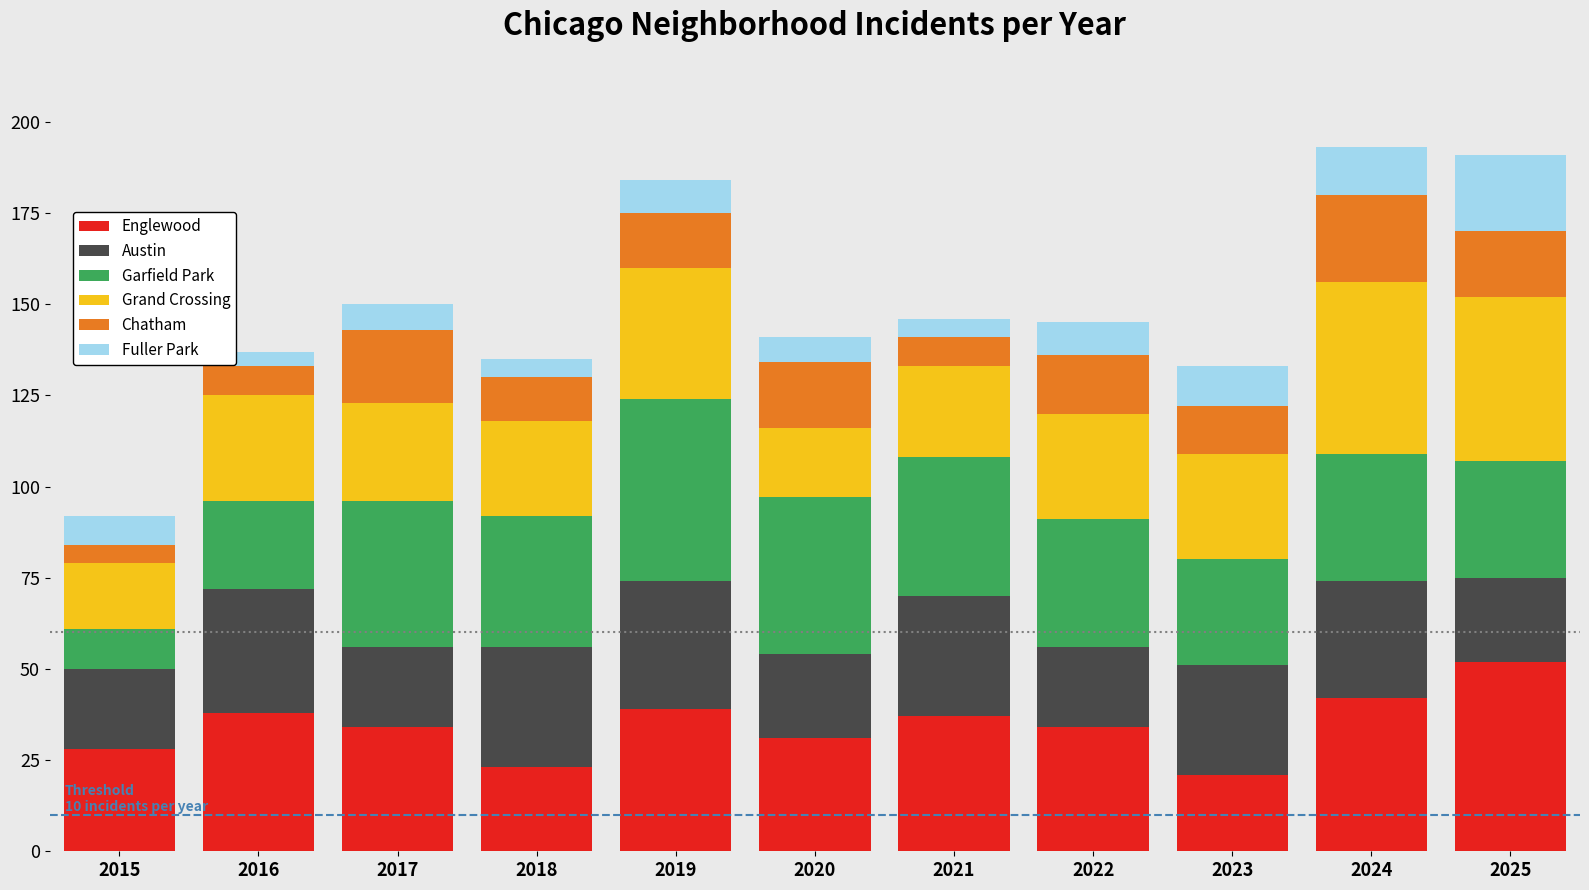

How many bars are there in total?

11